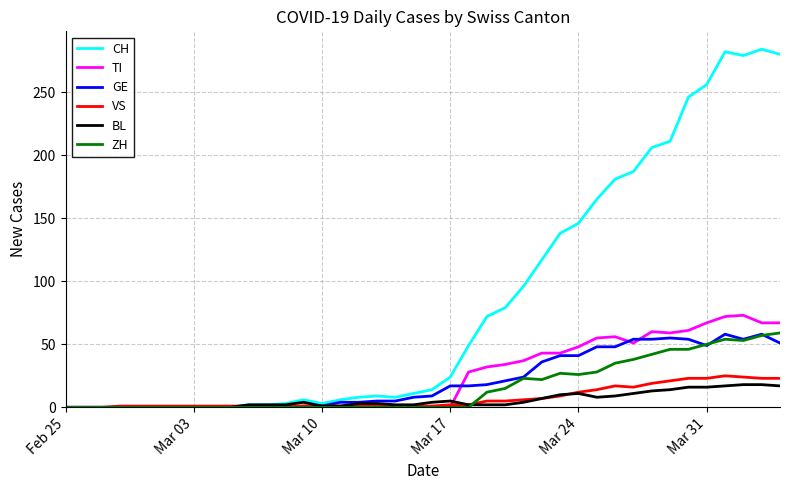

Which series has the largest total across all categories?

CH